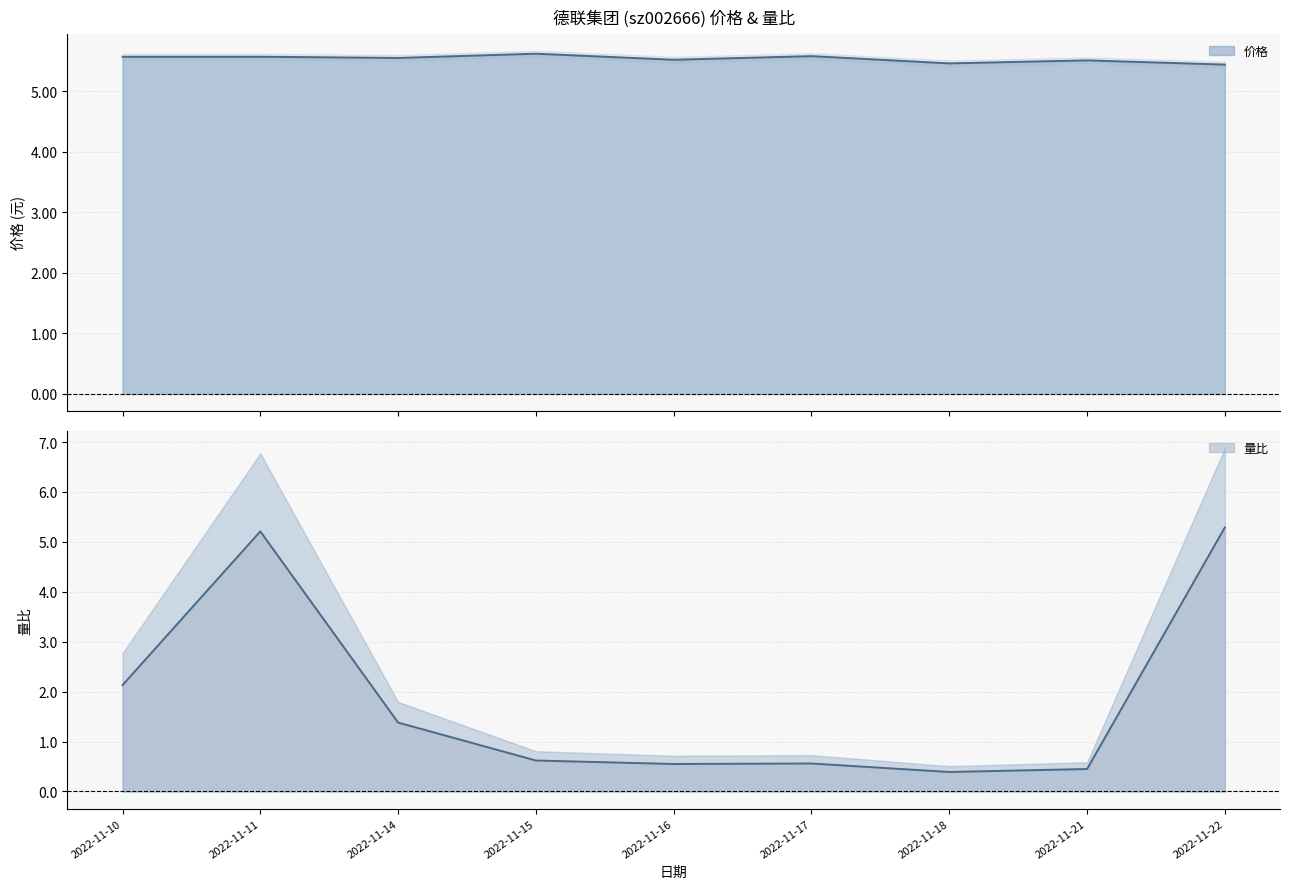

What is the difference between the maximum and minimum values in the 量比 series?

4.9